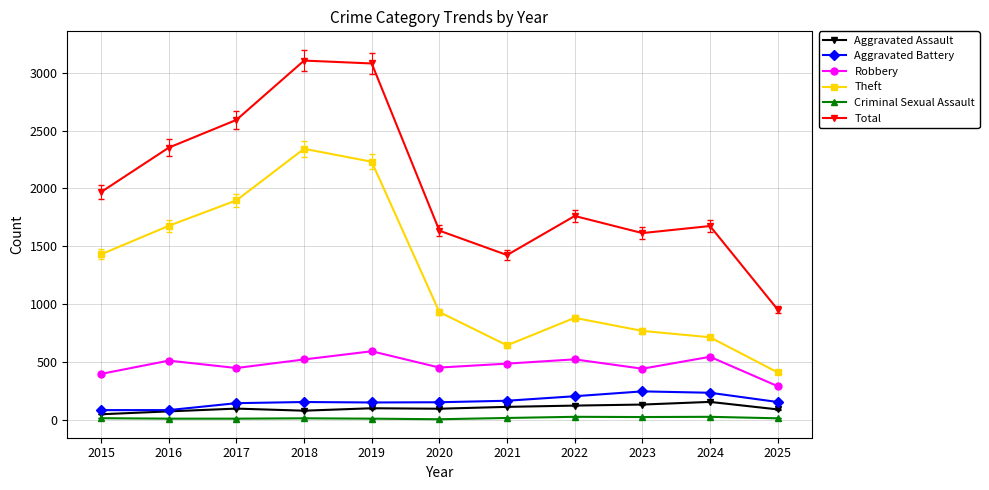

The Robbery series shows 701 at 2018. True or false?

False